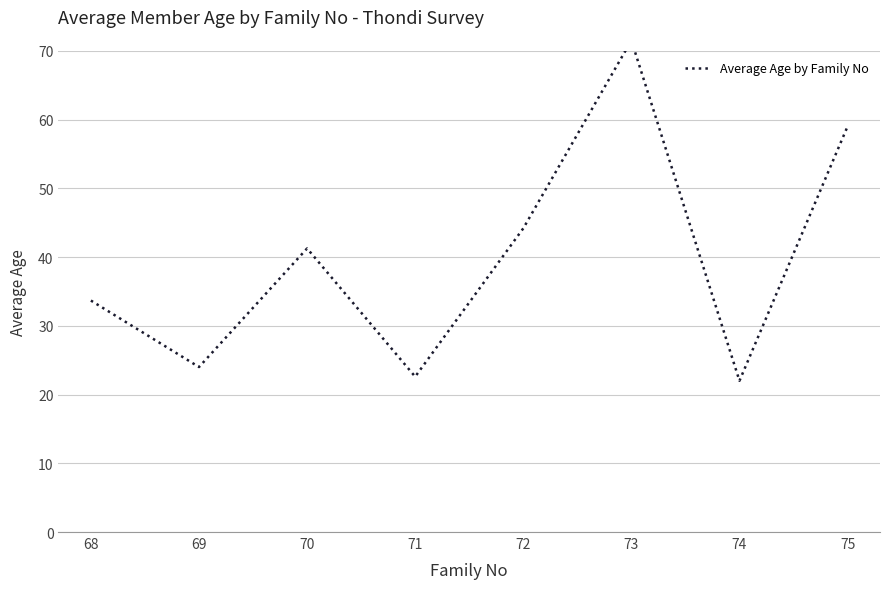

What is the minimum value shown in the chart?

22.0